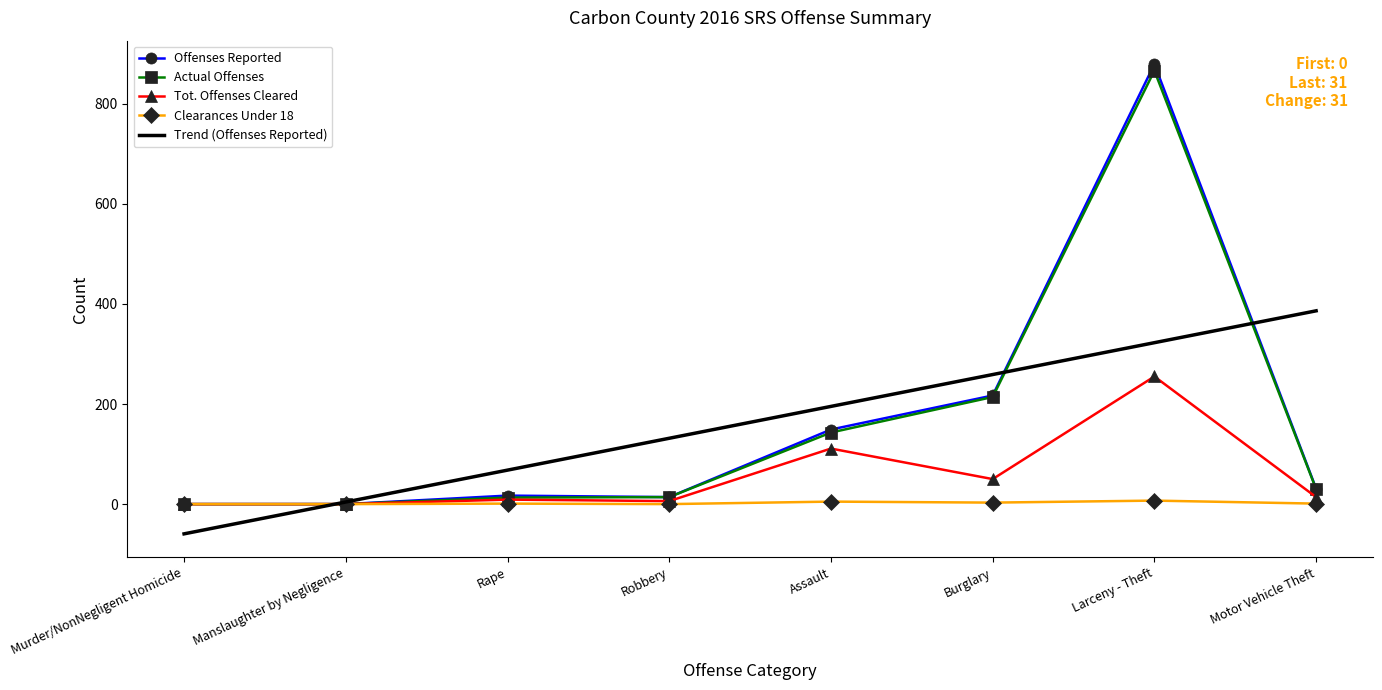

What is the sum of all Tot. Offenses Cleared values?

445